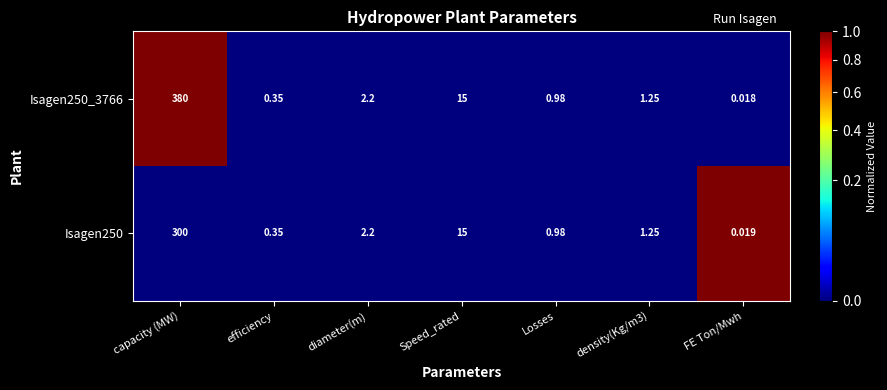

Which label corresponds to the largest value in the chart?

capacity (MW)